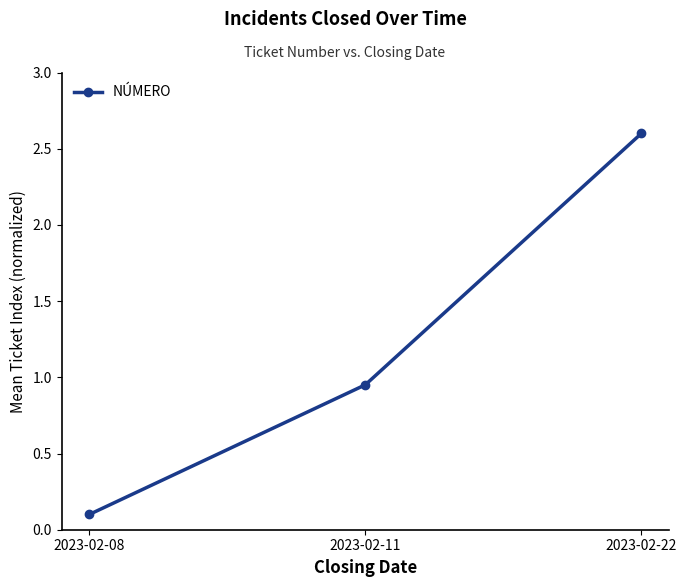

What is the difference between the maximum and minimum values?

2.5